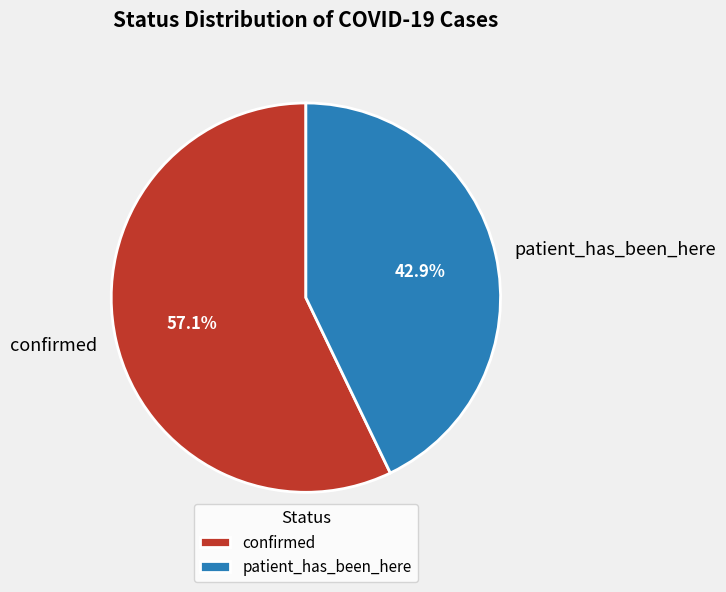

How many slices are in this pie chart?

2